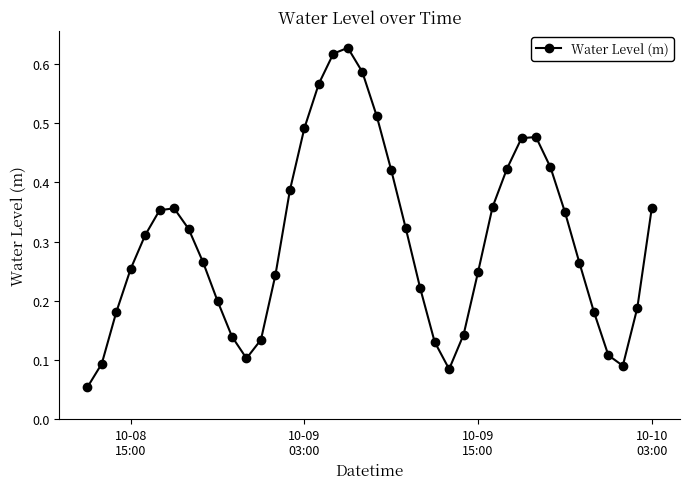

What is the sum of all values?

12.1